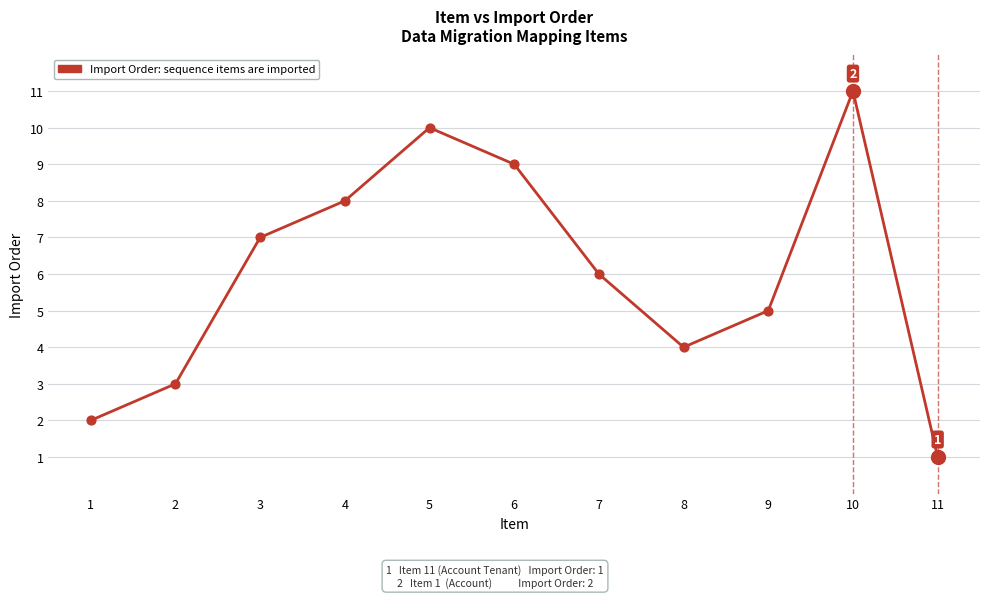

Which has a higher value, 6 or 7?

6